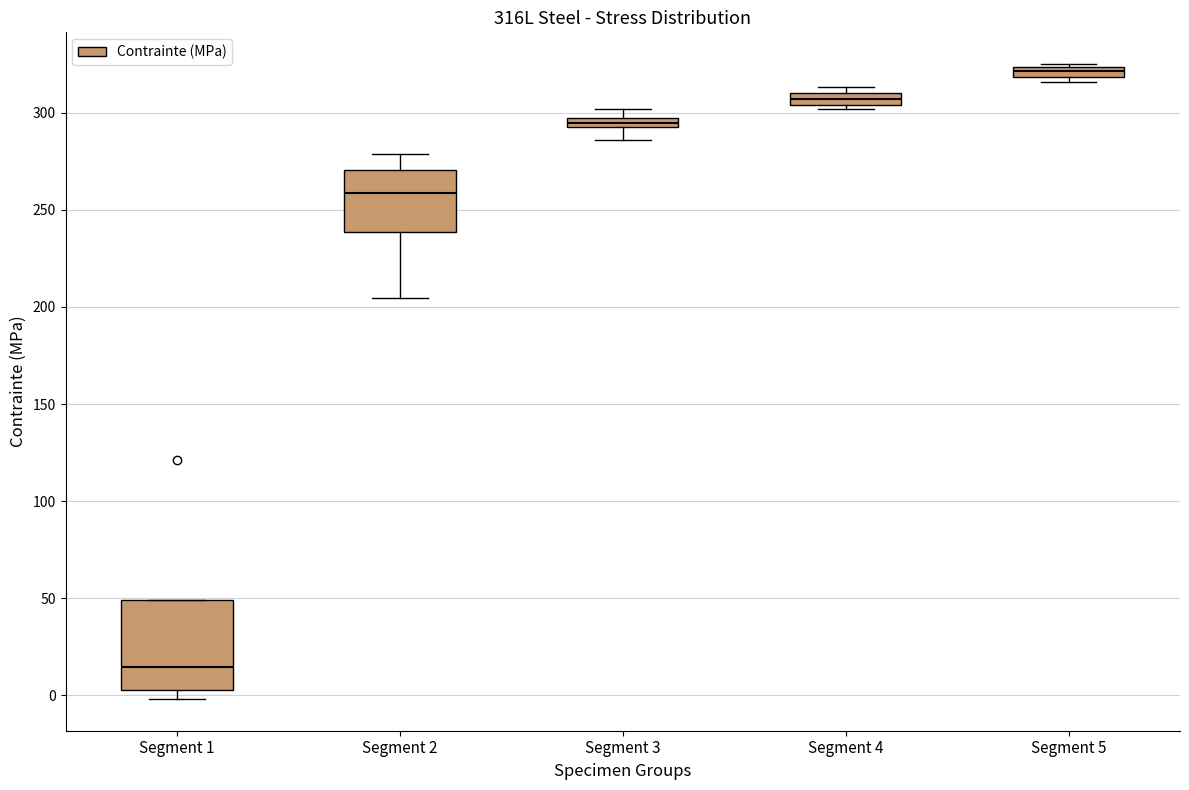

Which box is the tallest, from its lower edge to its upper edge?

Segment 1